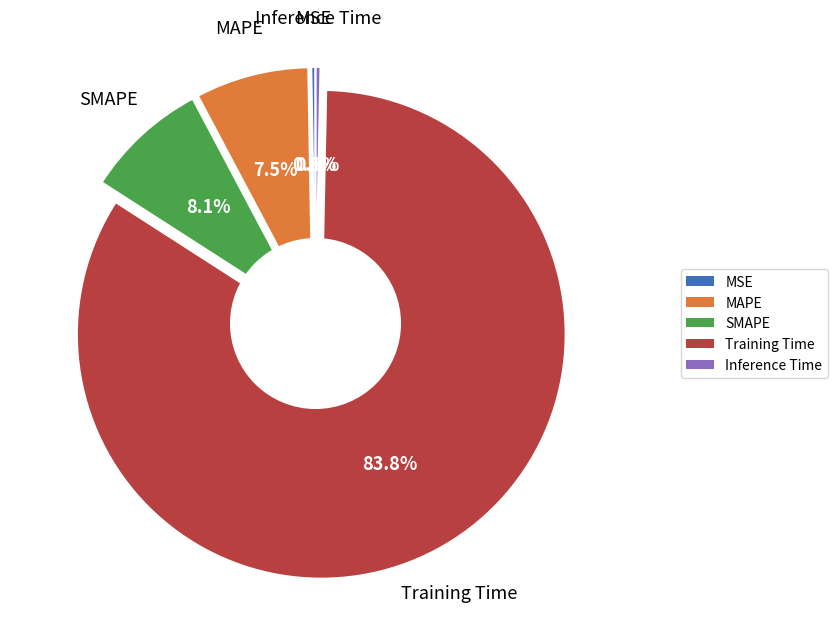

Rank the categories by value from highest to lowest.

Training Time, SMAPE, MAPE, Inference Time, MSE